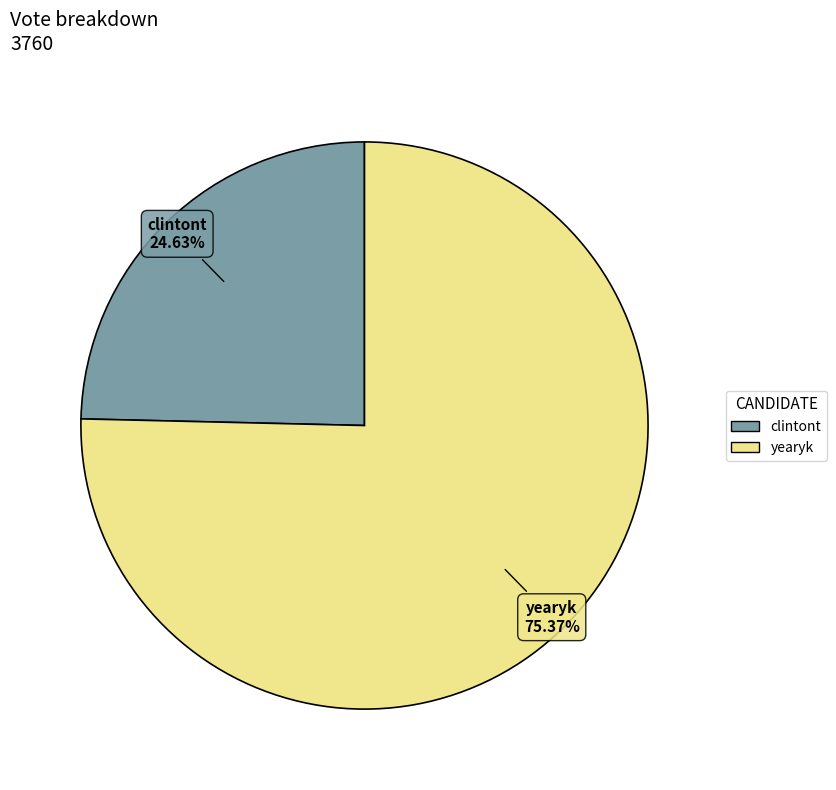

Approximately how many times larger is the value at yearyk compared to clintont?

3.1